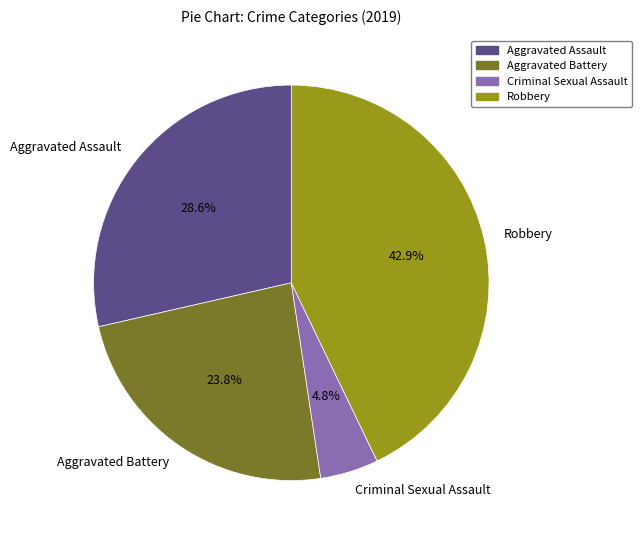

Is the sum of Criminal Sexual Assault and Robbery greater than half?

No